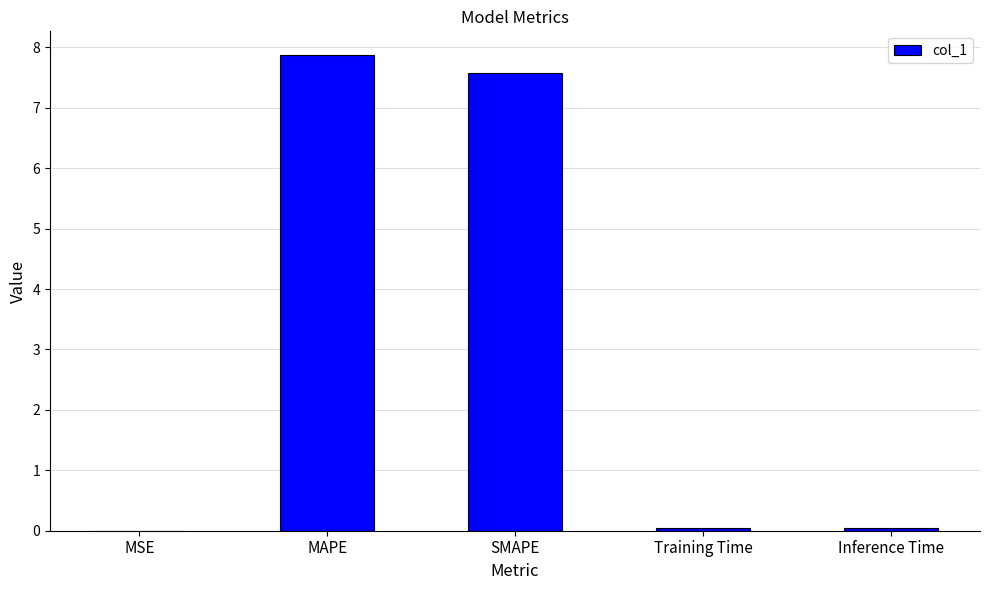

What is the maximum value shown in the chart?

7.9